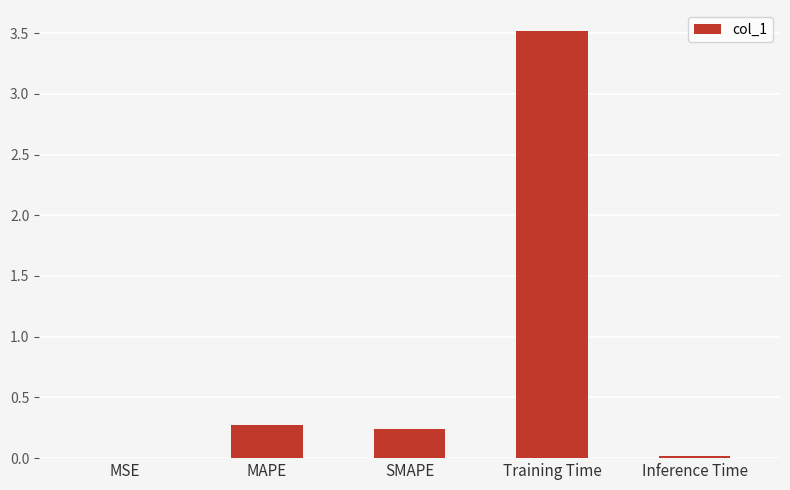

What is the sum of the values at SMAPE and MAPE?

0.5